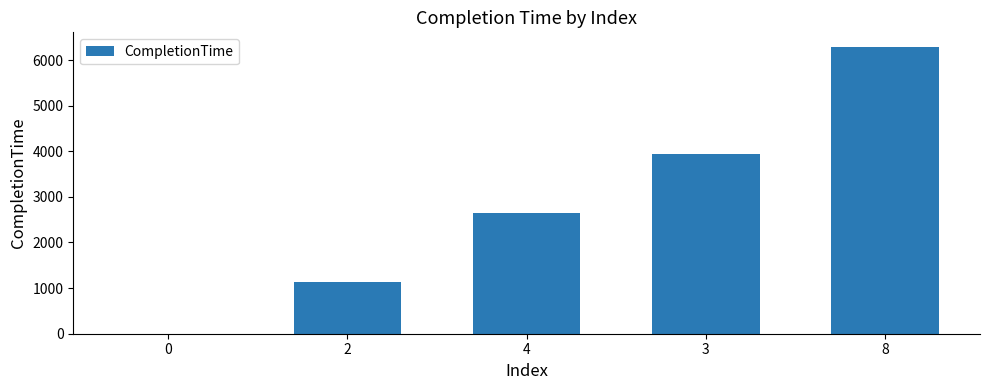

Where does the data first go above 2636?

4